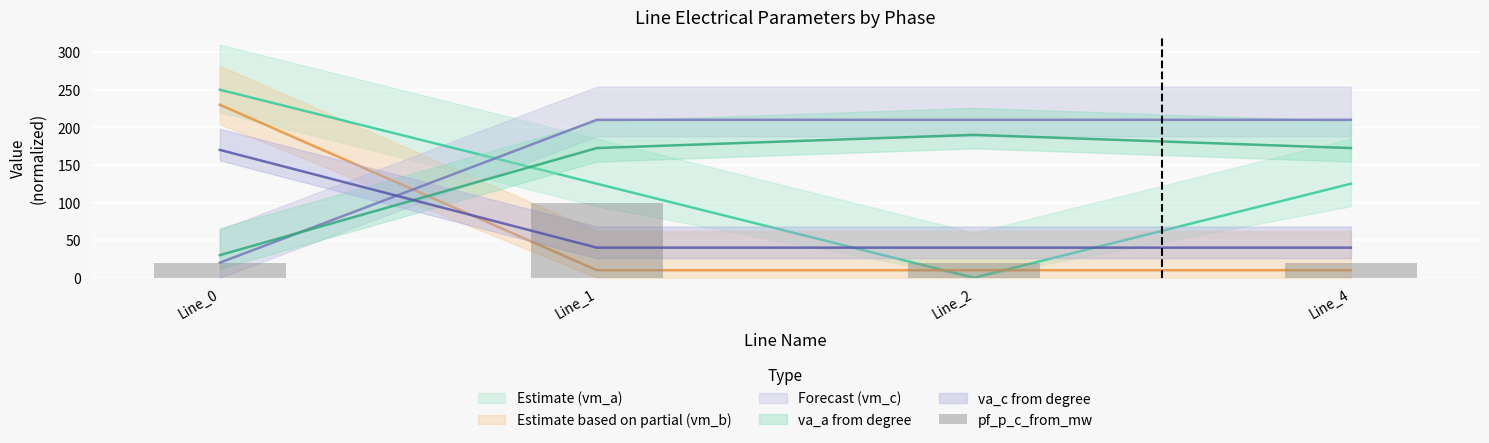

Reading left to right, what are all the values shown in this chart?

Line_0=20.0	Line_1=100.0	Line_2=20.0	Line_4=20.0